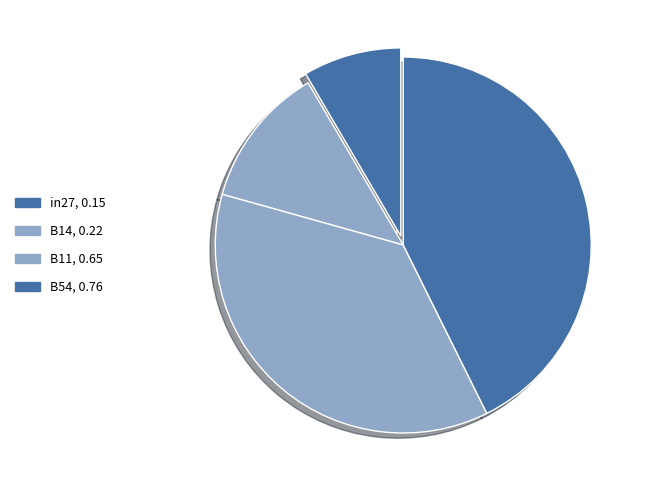

How many segments does this pie chart have?

4